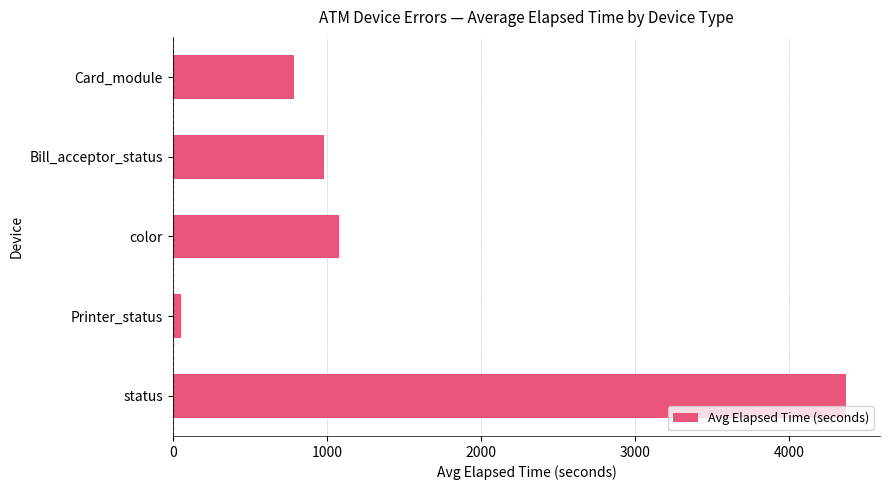

List the labels in order of value, smallest first.

Printer_status, Card_module, Bill_acceptor_status, color, status